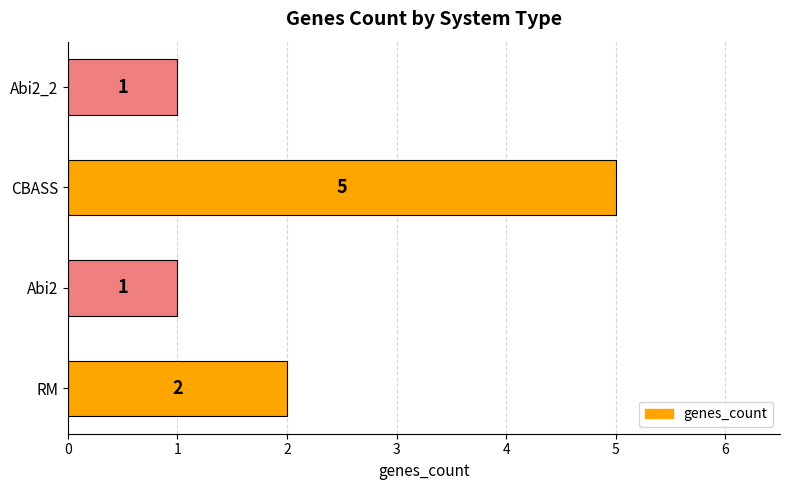

How many categories are shown in the chart?

4